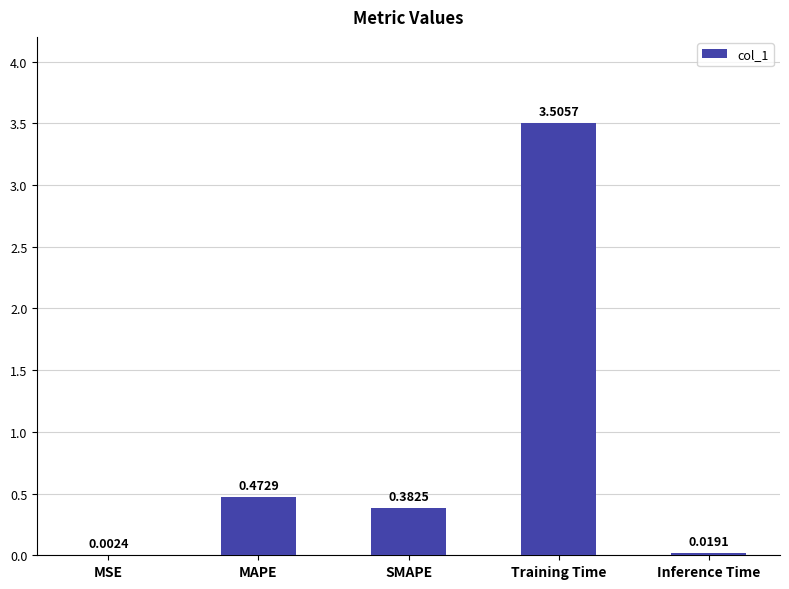

How many distinct data groups are displayed?

1